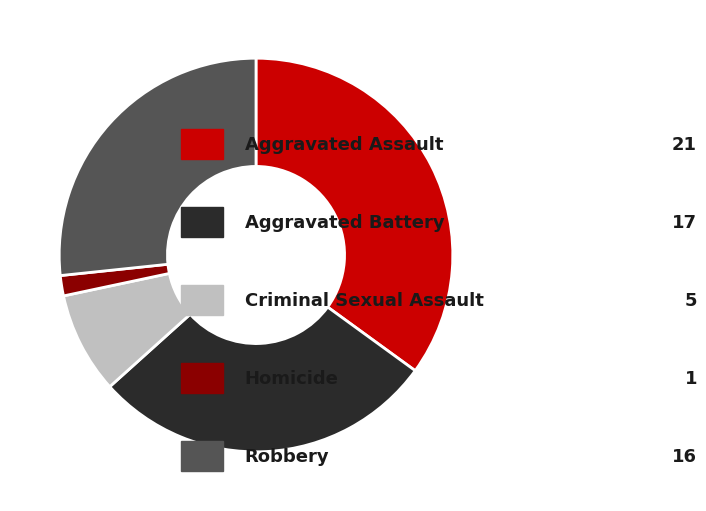

Is there any slice that represents more than half of the pie?

No